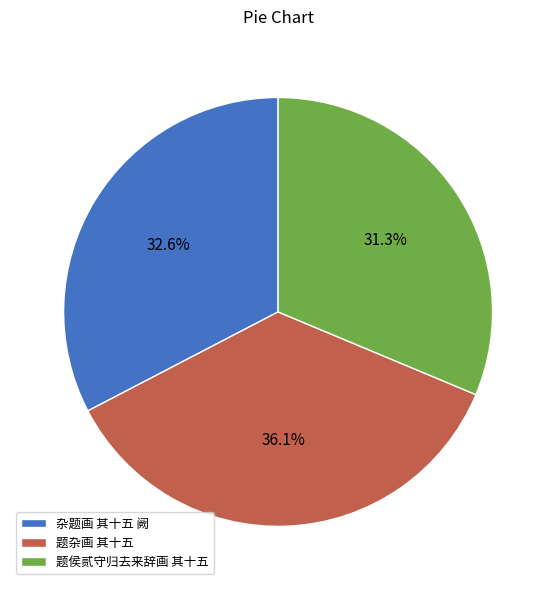

Which slice is the largest?

题杂画 其十五